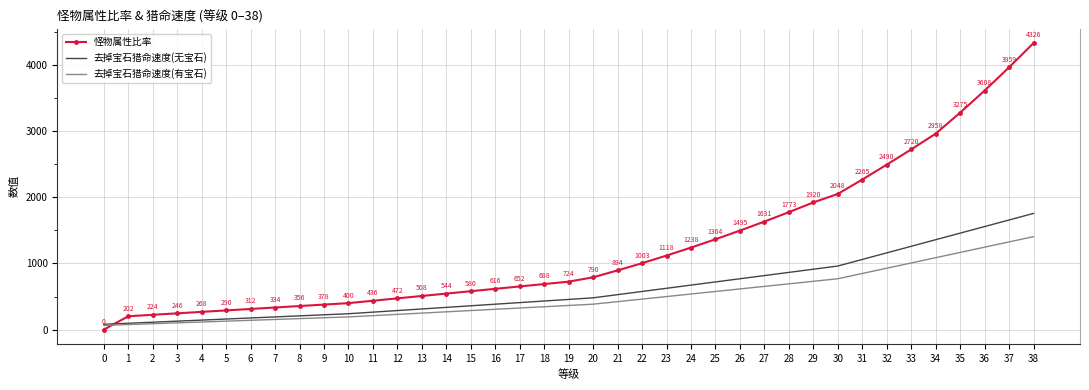

What is the difference between the maximum and minimum values in the 去掉宝石猎命速度(有宝石) series?

1339.5